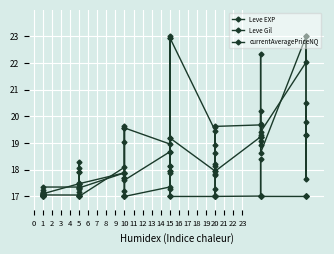

Rank the series by their maximum value, from highest to lowest.

Leve EXP, Leve Gil, currentAveragePriceNQ